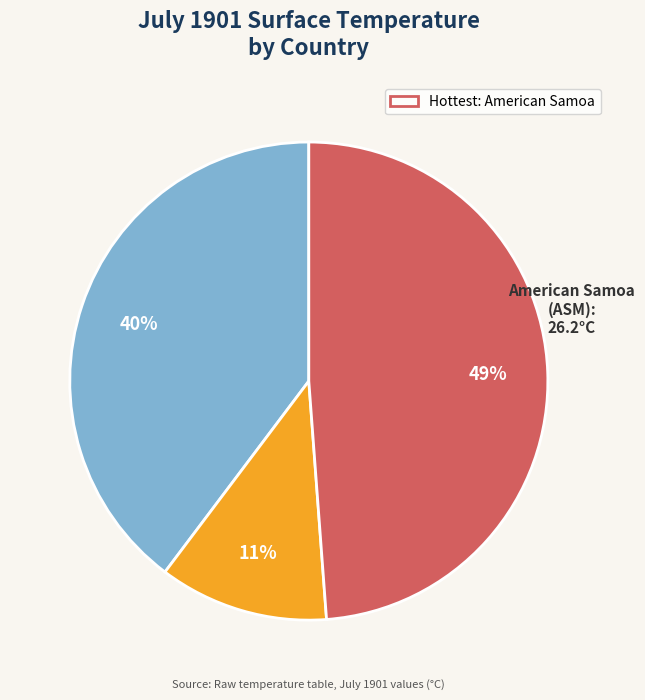

Do Angola (AGO) and American Samoa (ASM) together represent more than half of the pie?

Yes